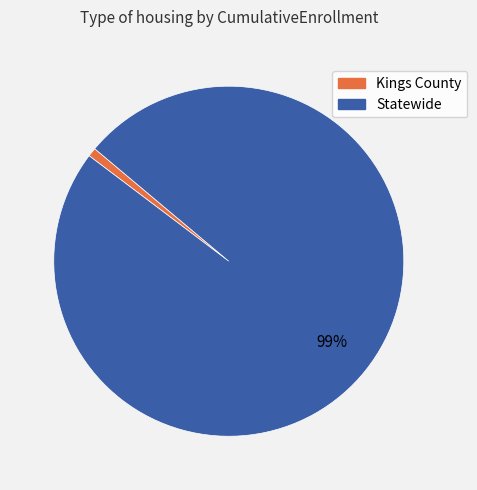

Between Statewide and Kings County, which is larger?

Statewide